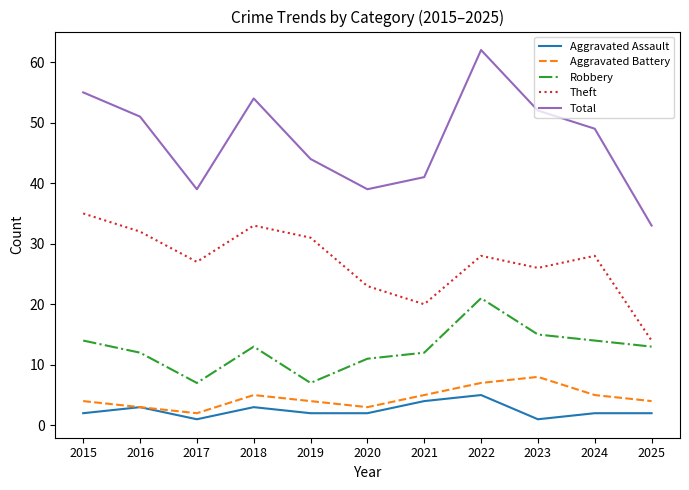

Is it true that Total equals 30 at 2019?

False